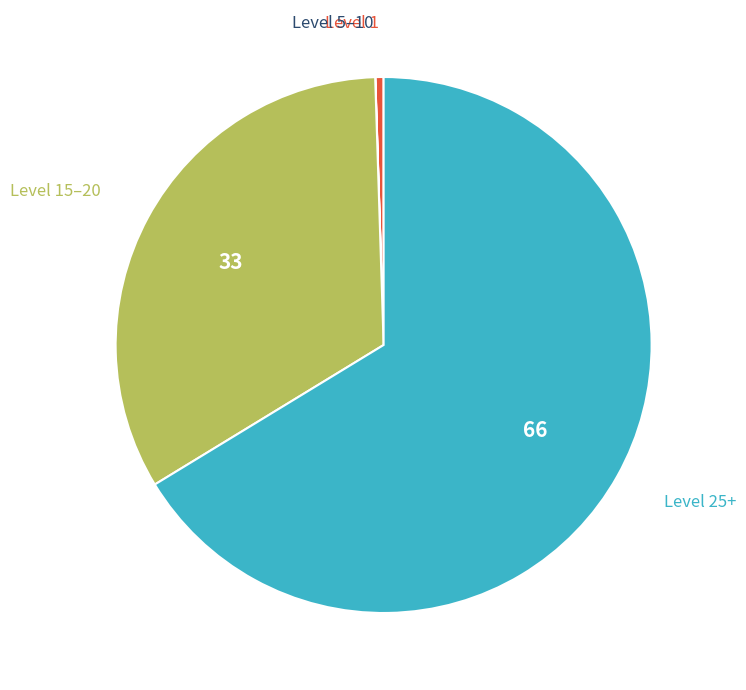

Does any single category account for the majority?

Yes